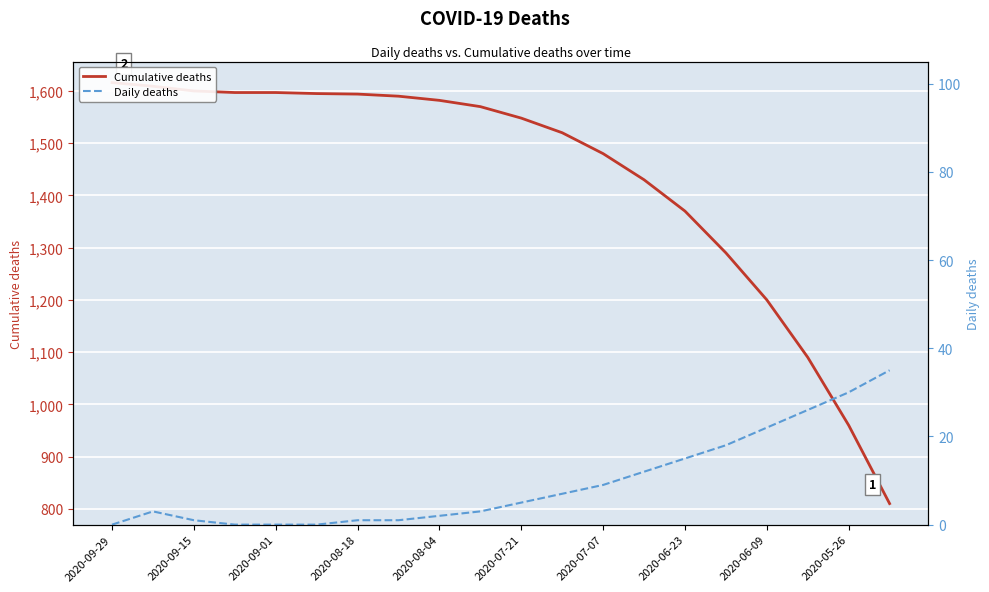

What is the average value of the Cumulative deaths series?

1432